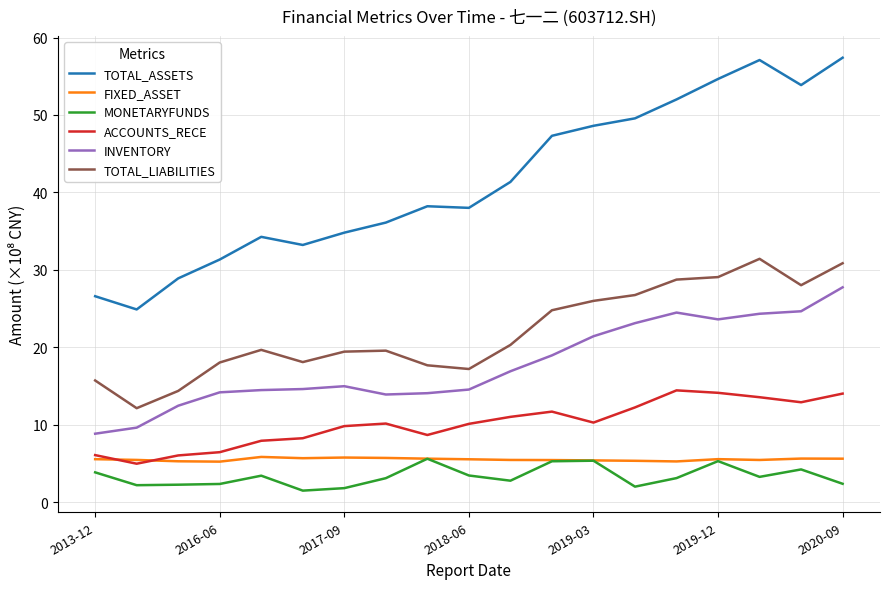

Which series has the widest spread of values?

TOTAL_ASSETS